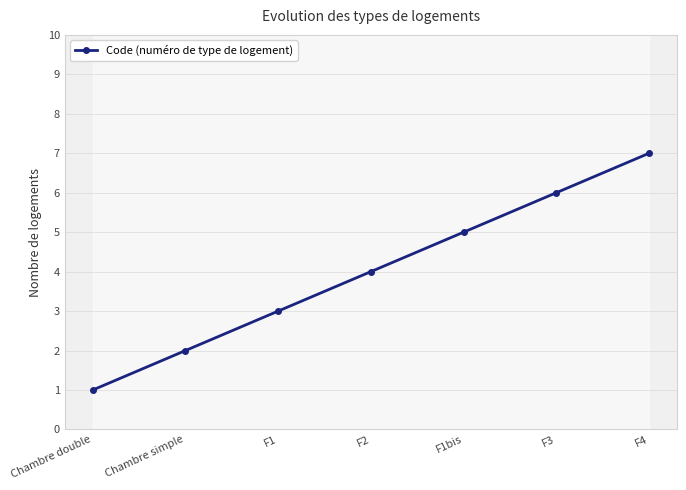

What is the minimum value shown in the chart?

1